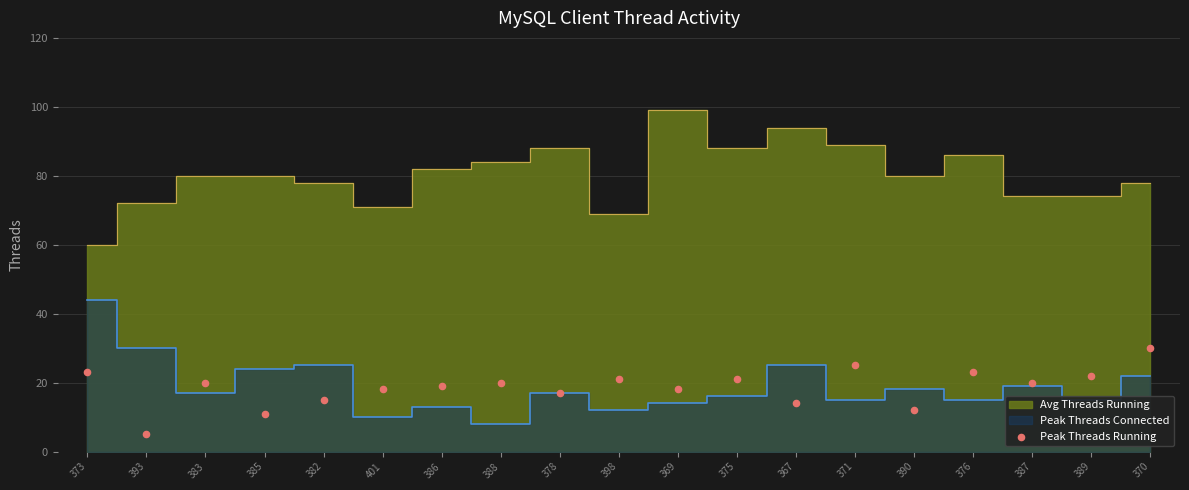

What is the range of Y values (max minus min)?

25